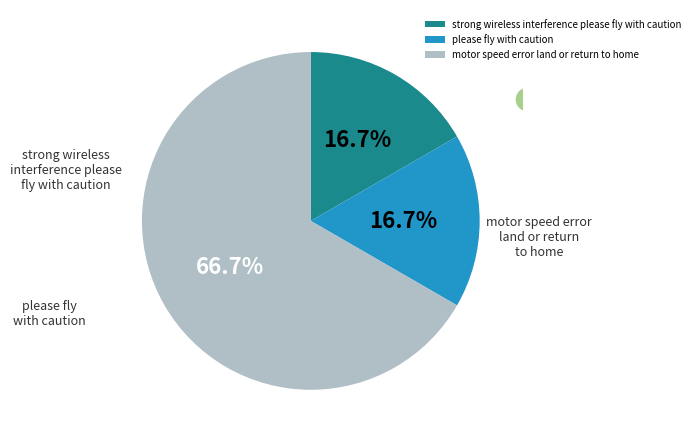

Combined, what portion of the pie is strong wireless interference please fly with caution and please fly with caution?

33.3%